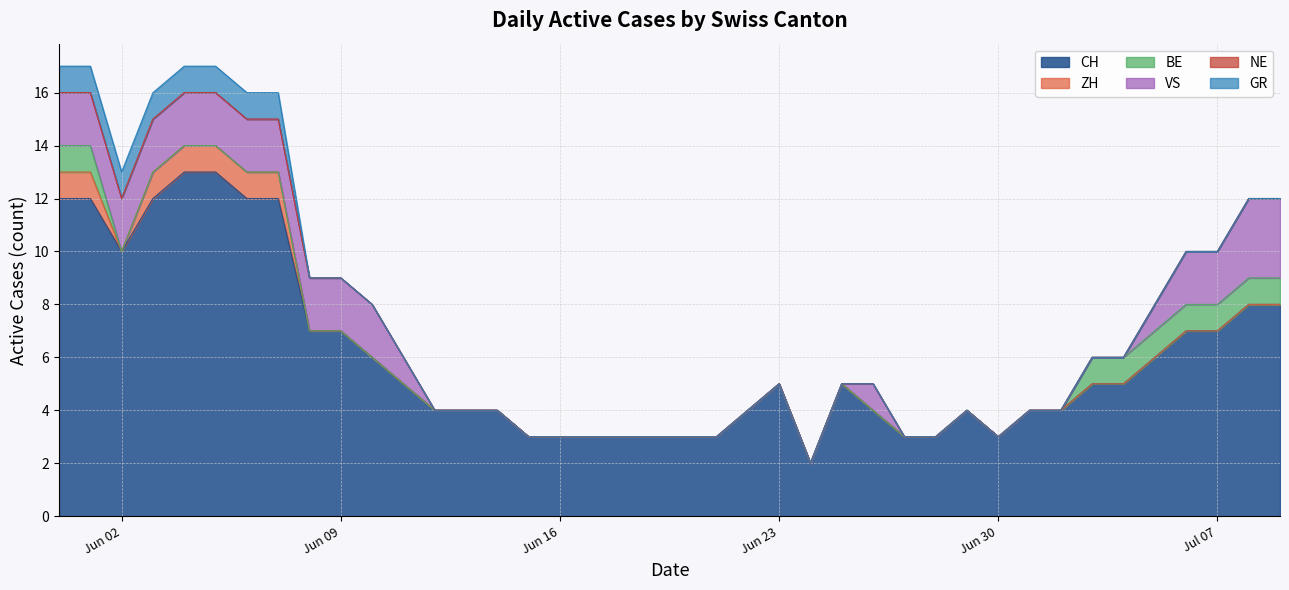

Reading left to right, what are all the values shown in this chart?

CH: 12	12	10	12	13	13	12	12	7	7	6	5	4	4	4	3	3	3	3	3	3	3	4	5	2	5	4	3	3	4	3	4	4	5	5	6	7	7	8	8
ZH: 1	1	0	1	1	1	1	1	0	0	0	0	0	0	0	0	0	0	0	0	0	0	0	0	0	0	0	0	0	0	0	0	0	0	0	0	0	0	0	0
BE: 1	1	0	0	0	0	0	0	0	0	0	0	0	0	0	0	0	0	0	0	0	0	0	0	0	0	0	0	0	0	0	0	0	1	1	1	1	1	1	1
VS: 2	2	2	2	2	2	2	2	2	2	2	1	0	0	0	0	0	0	0	0	0	0	0	0	0	0	1	0	0	0	0	0	0	0	0	1	2	2	3	3
NE: 0	0	0	0	0	0	0	0	0	0	0	0	0	0	0	0	0	0	0	0	0	0	0	0	0	0	0	0	0	0	0	0	0	0	0	0	0	0	0	0
GR: 1	1	1	1	1	1	1	1	0	0	0	0	0	0	0	0	0	0	0	0	0	0	0	0	0	0	0	0	0	0	0	0	0	0	0	0	0	0	0	0